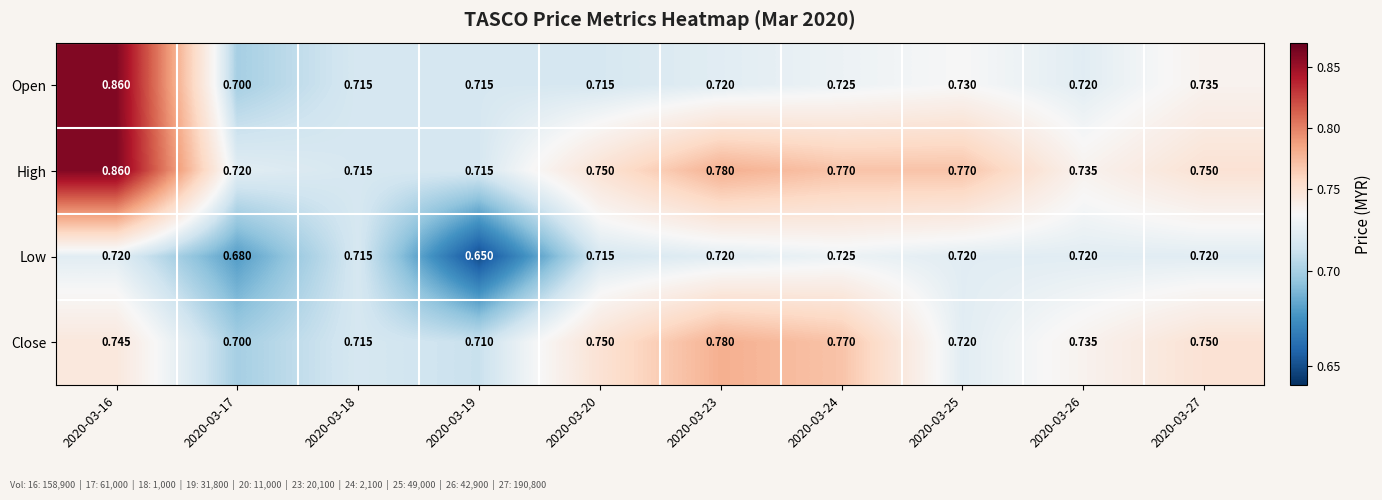

Is the value of Low at 2020-03-25 greater than the value of Close at 2020-03-16?

No